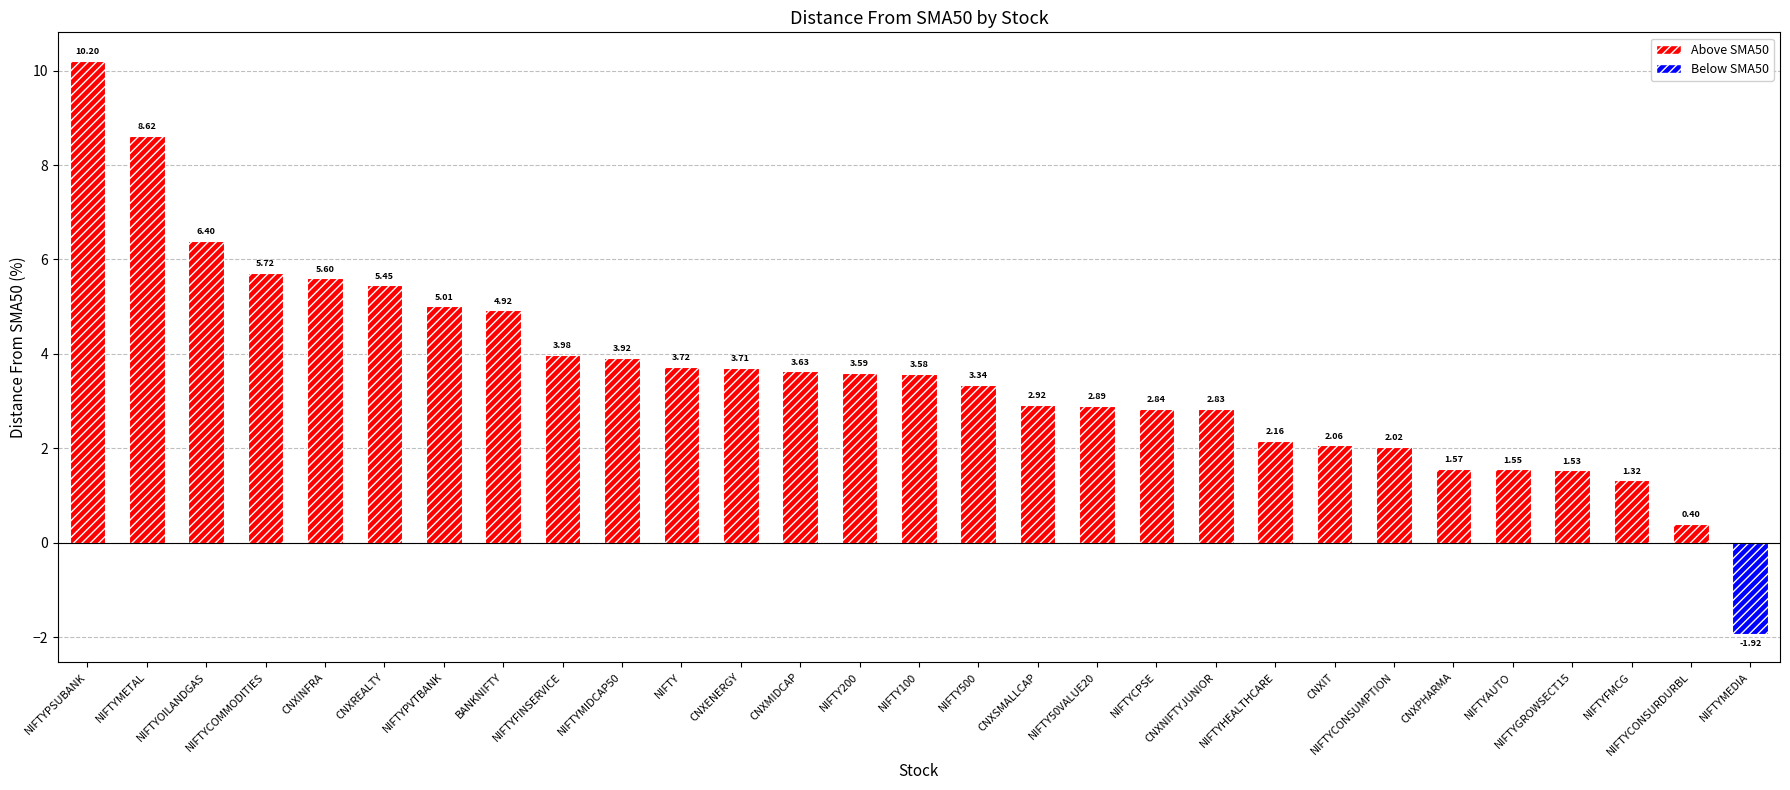

Does the chart contain any negative values?

Yes